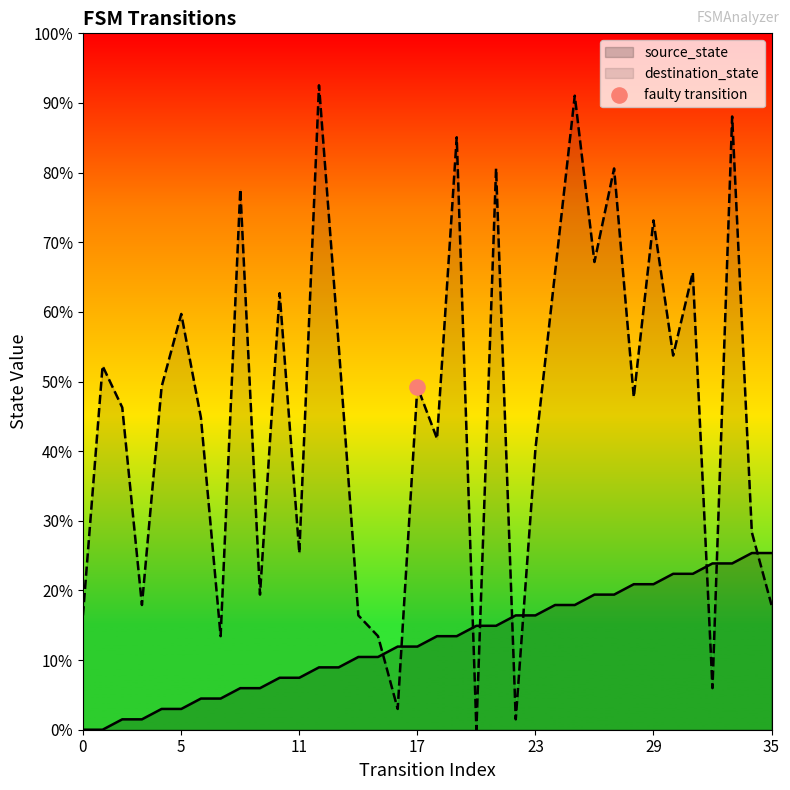

Which series has the widest spread of Y values?

destination_state